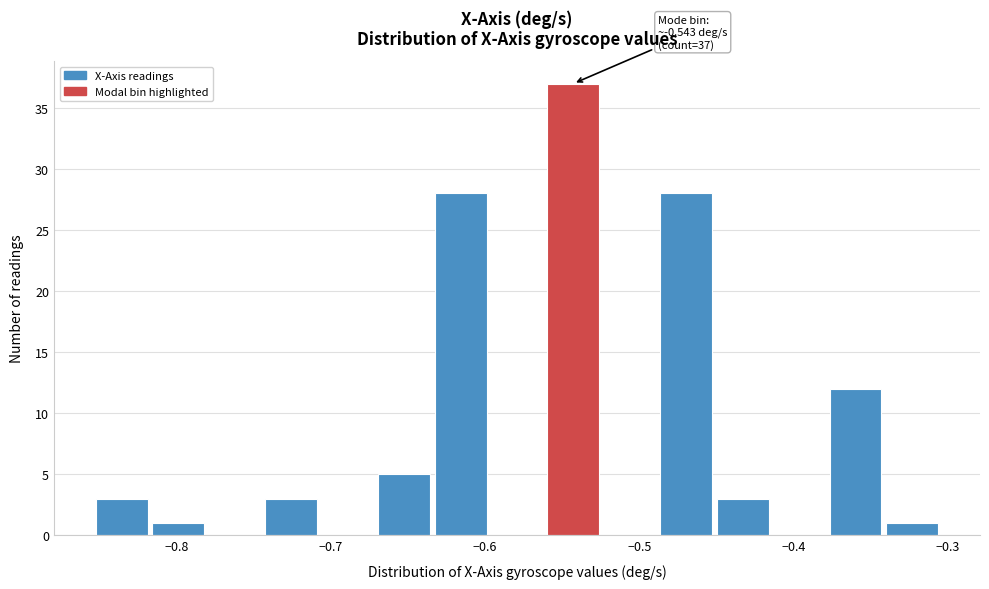

Around what value on the x-axis is the tallest bar? Give the approximate position of its centre, as read against the axis.

-0.54